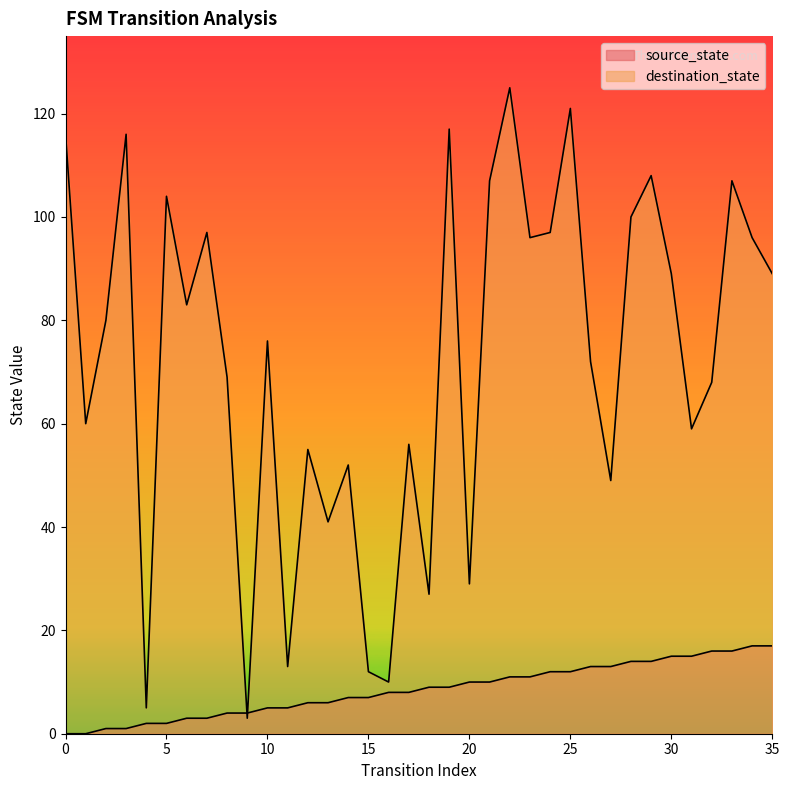

What is the average value of the source_state series?

8